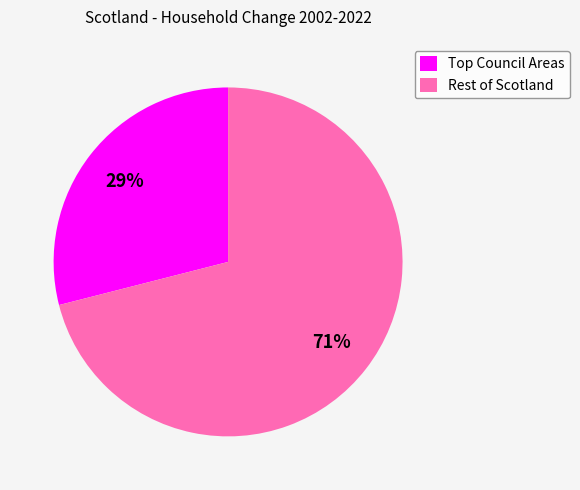

How many segments does this pie chart have?

2